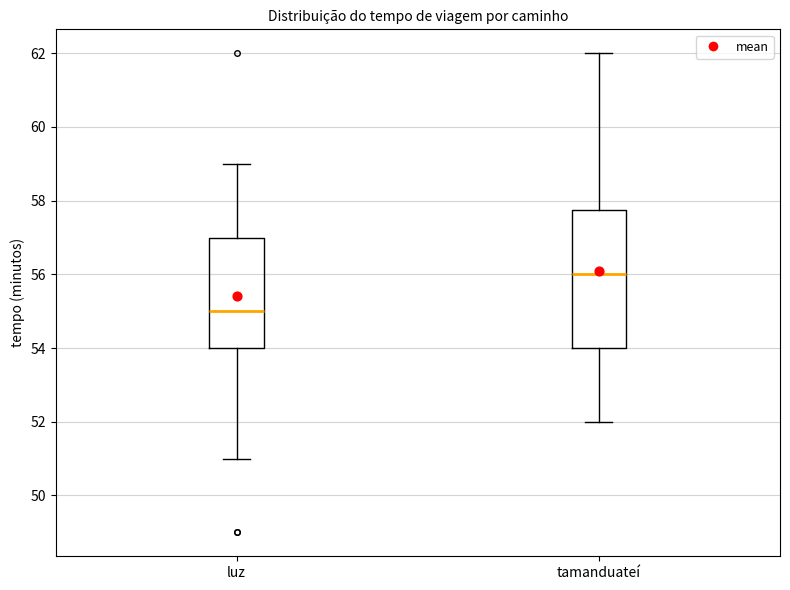

Reading left to right, transcribe this box plot: for each box, give where its median line is, the range the box spans, and where its two whiskers end, as read against the y-axis. The values are not printed on the chart, so give them approximately, as read against the axis.

luz: median 55.0, box 54.0 to 57.0, whiskers 51.0 to 59.0
tamanduateí: median 56.0, box 54.0 to 57.8, whiskers 52.0 to 62.0